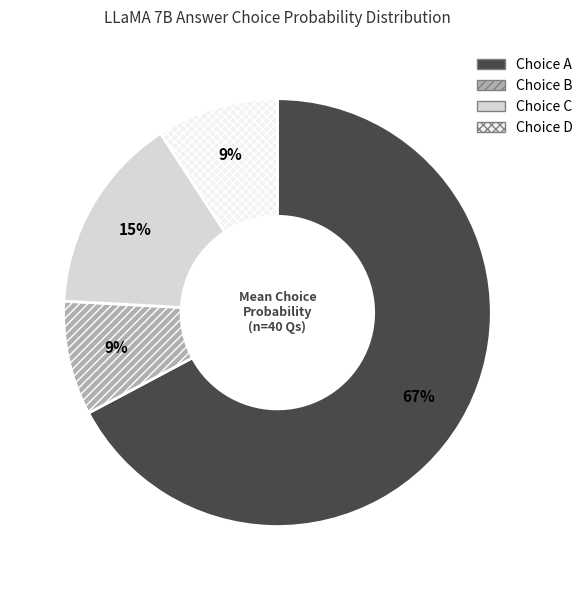

How many segments does this pie chart have?

4